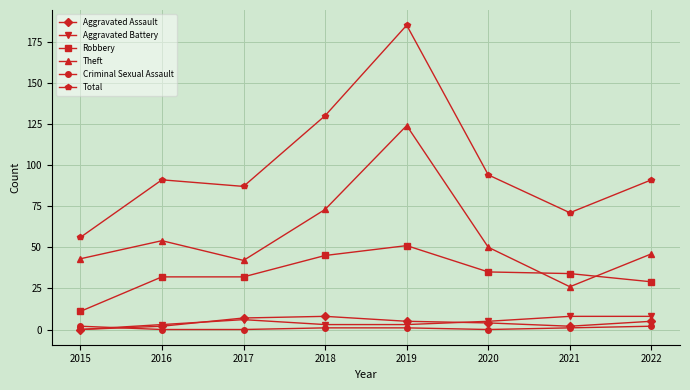

Which series changed the most between 2017 and 2018?

Total